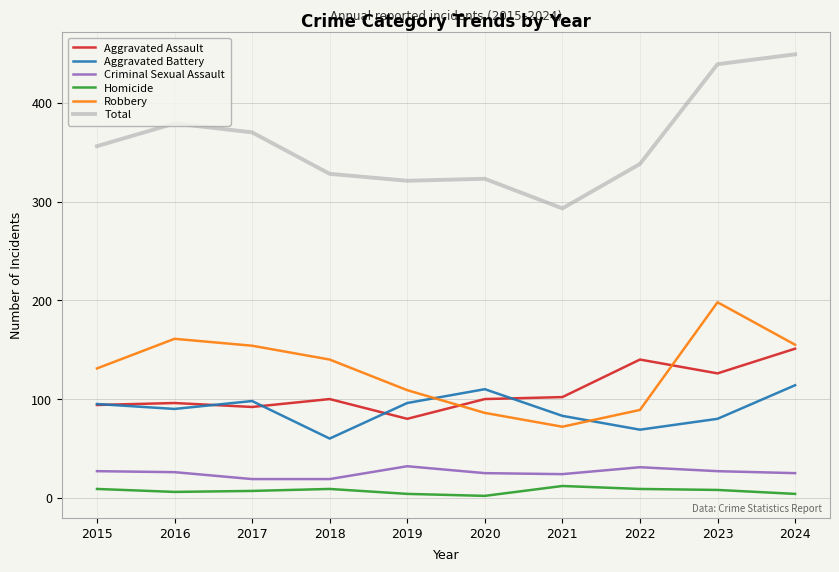

True or false: Aggravated Battery and Robbery cross at least once.

True